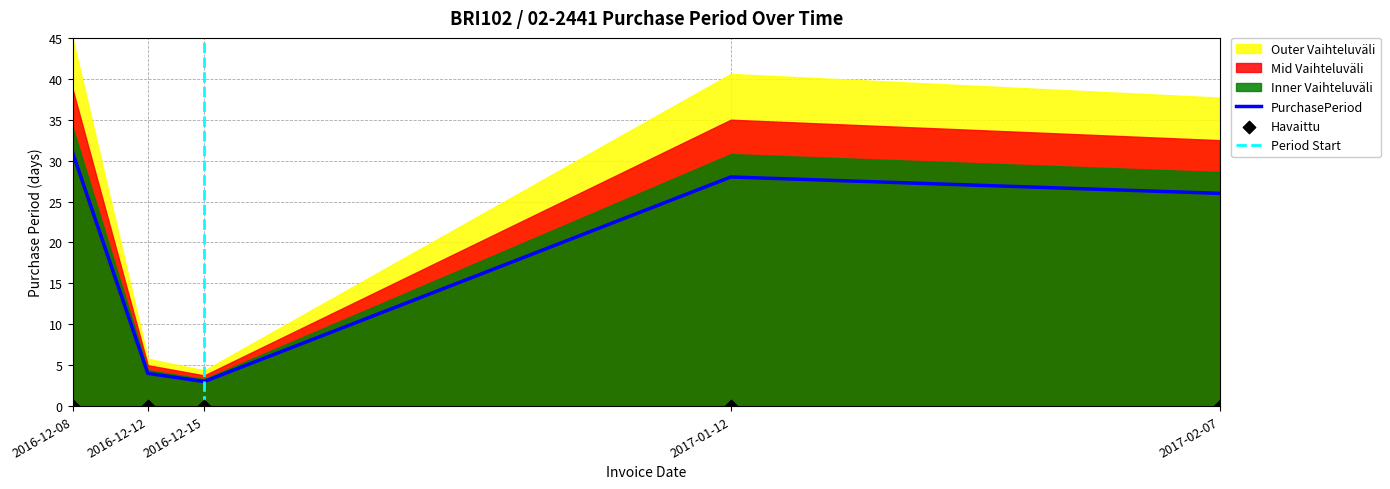

What is the ratio of the value at 2017-02-07 to the value at 2016-12-15?

8.7